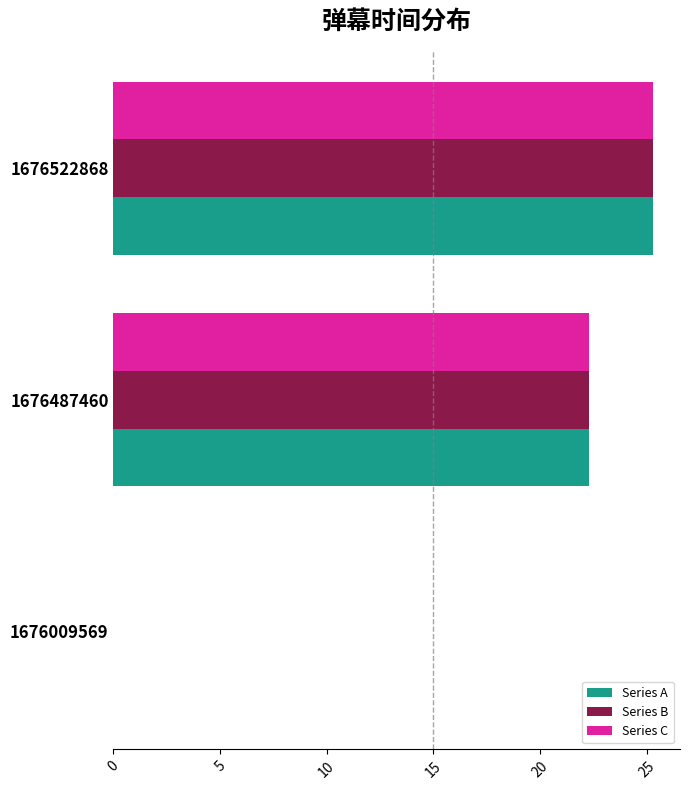

What is the sum of all Series C values?

47.6